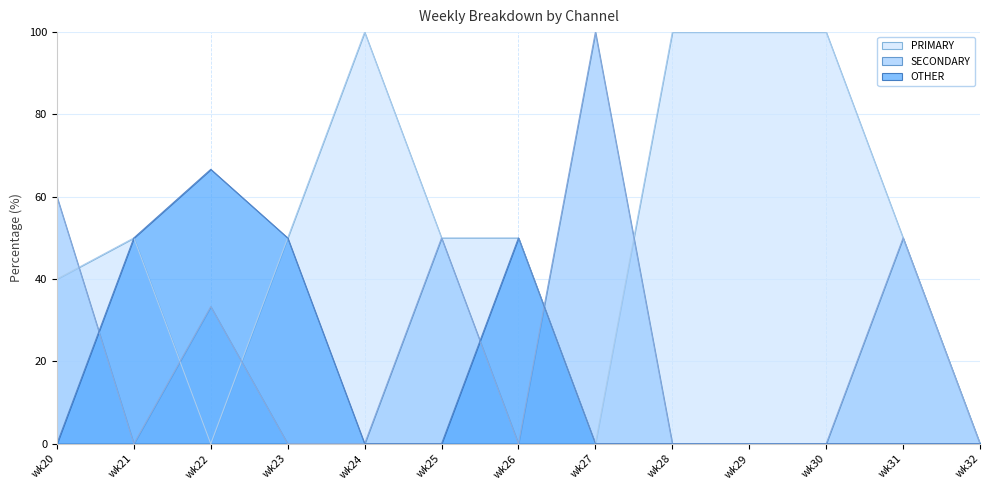

True or false: PRIMARY and OTHER intersect in this chart.

False